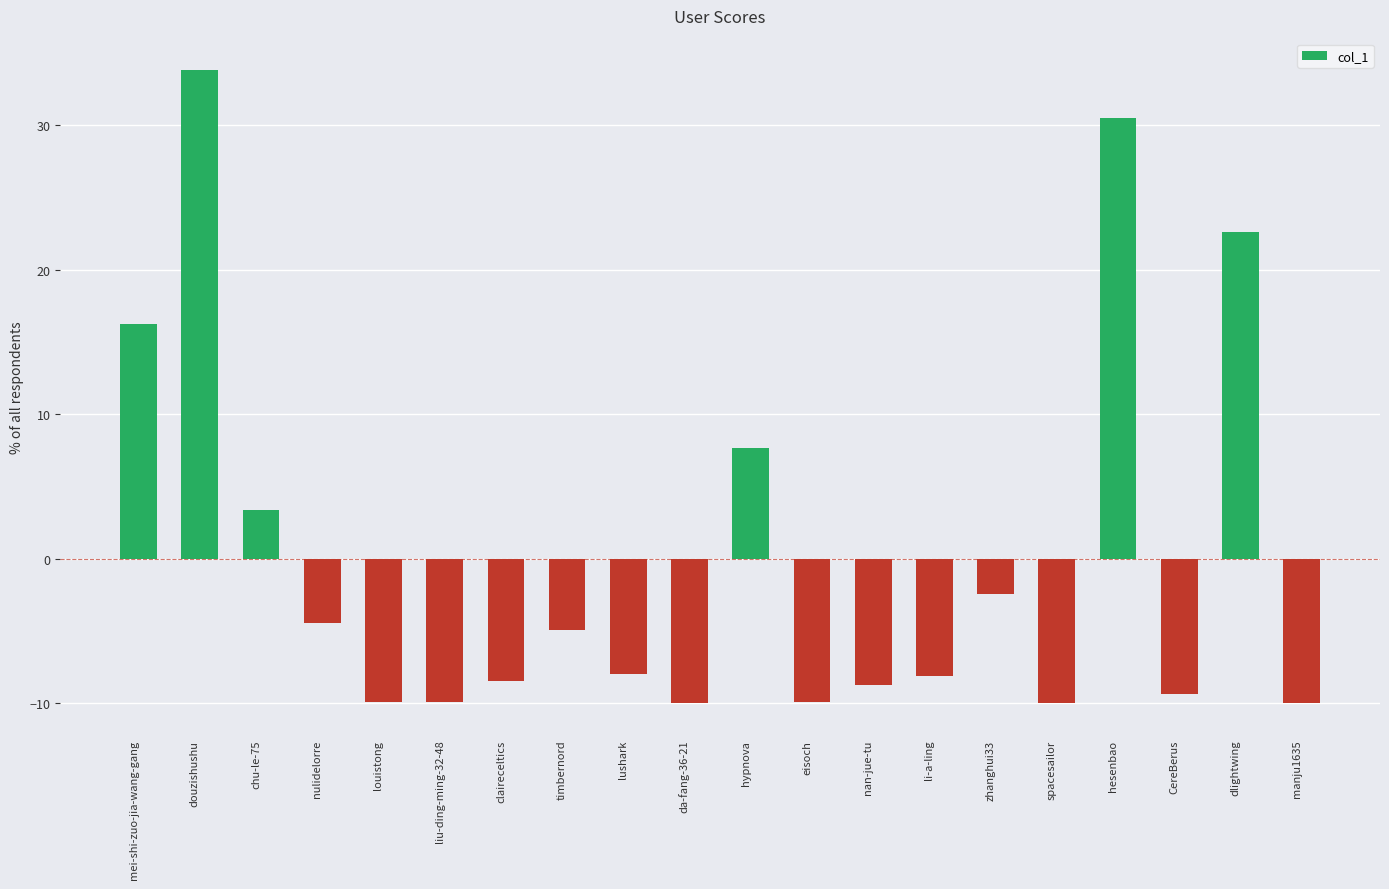

What position from the left is timbernord?

8